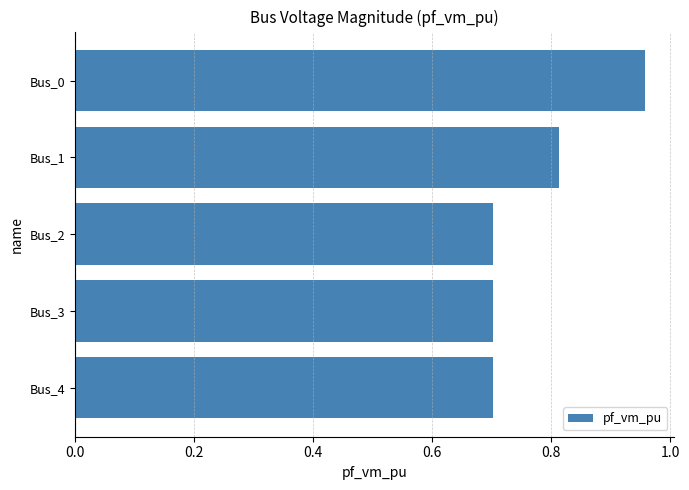

How many bars are there in total?

5